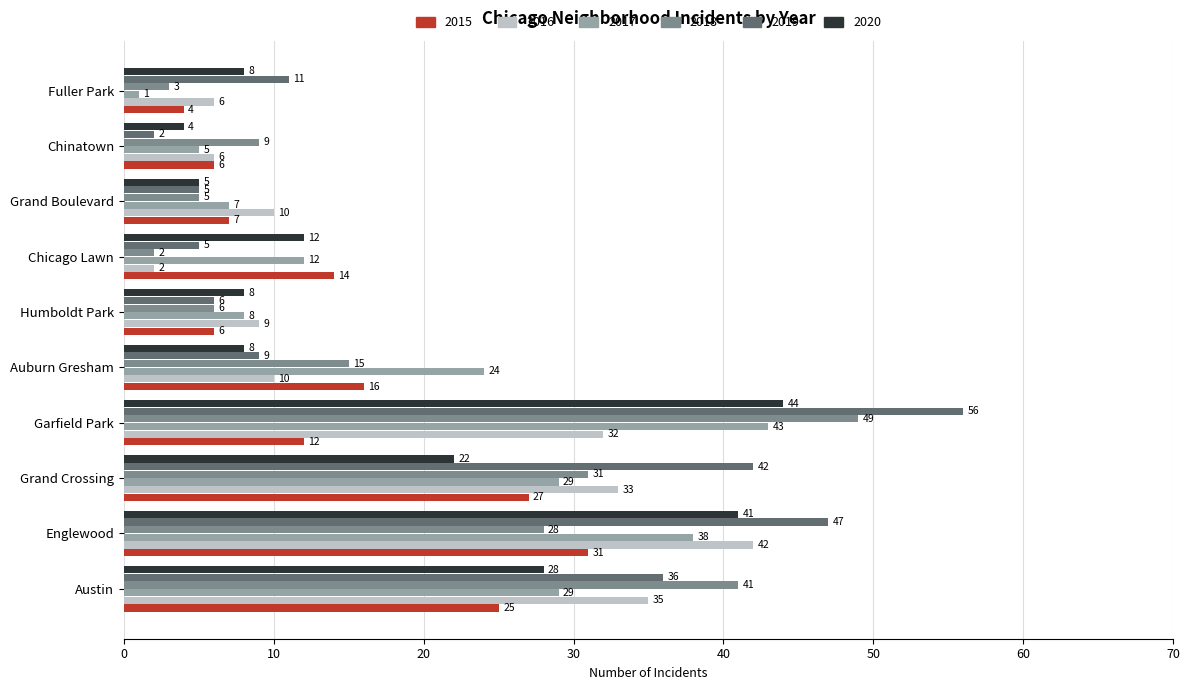

How many data points in 2015 are less than 14?

5